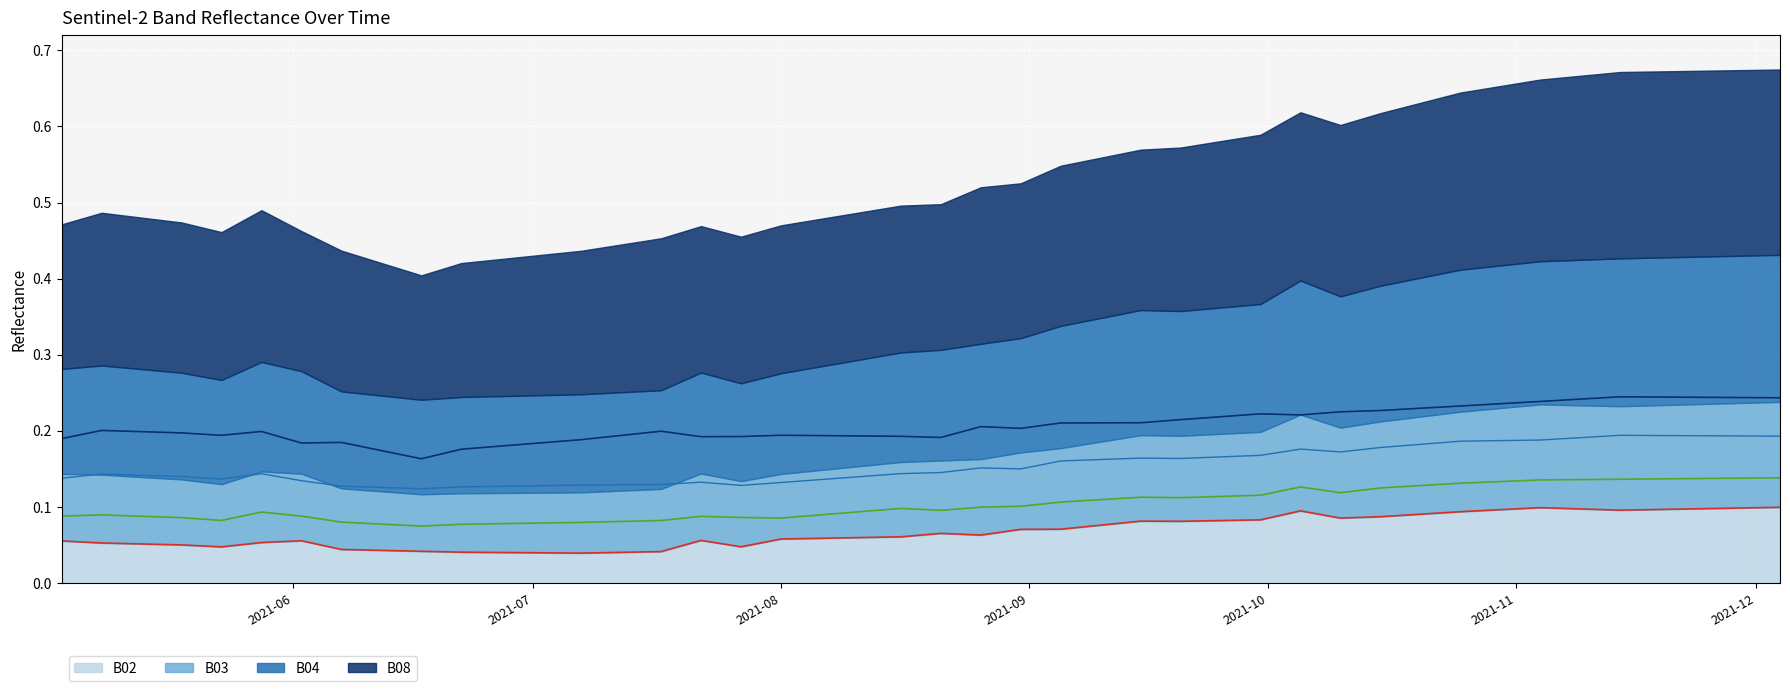

Is the value of B08 line at 12 greater than the value of B04 line at 24?

Yes